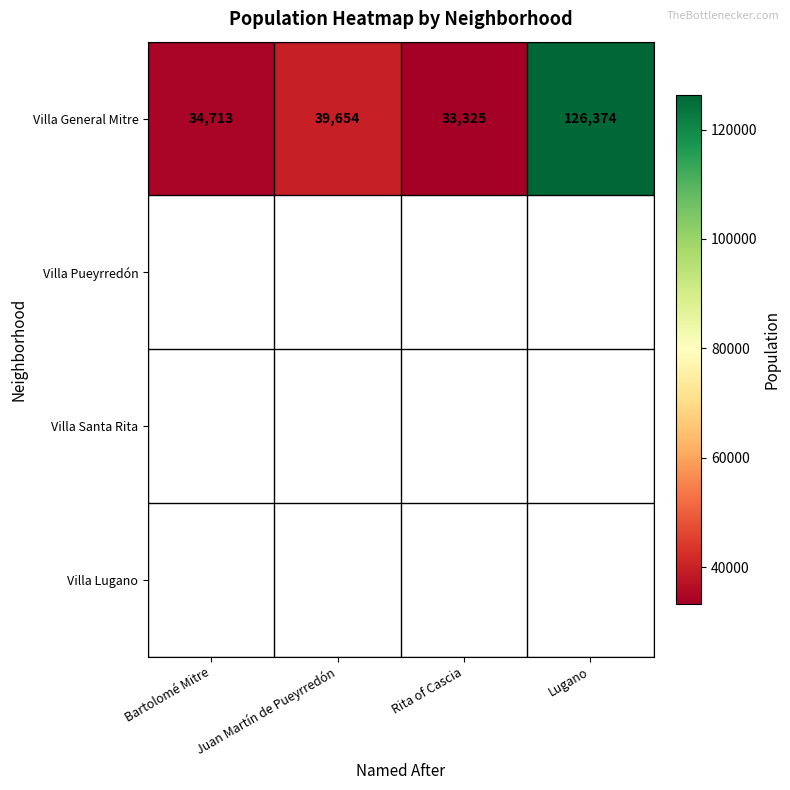

Which category has the highest value in the Villa General Mitre series?

Lugano